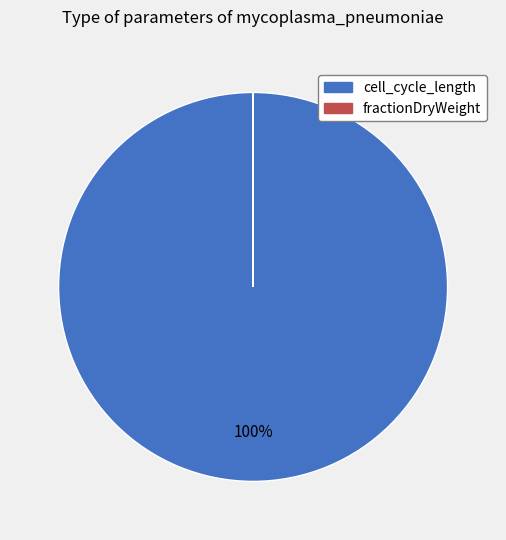

To the nearest percent, what percentage of the pie is cell_cycle_length?

100%